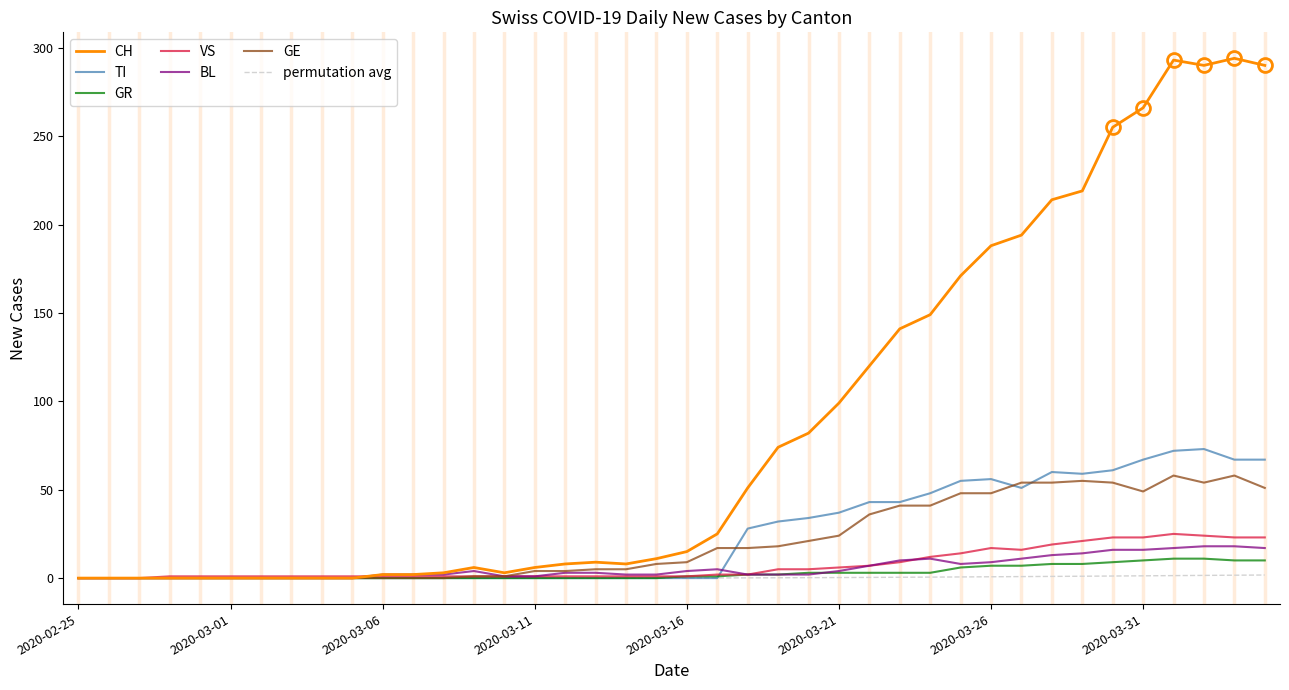

Which series has the largest range (max minus min)?

CH